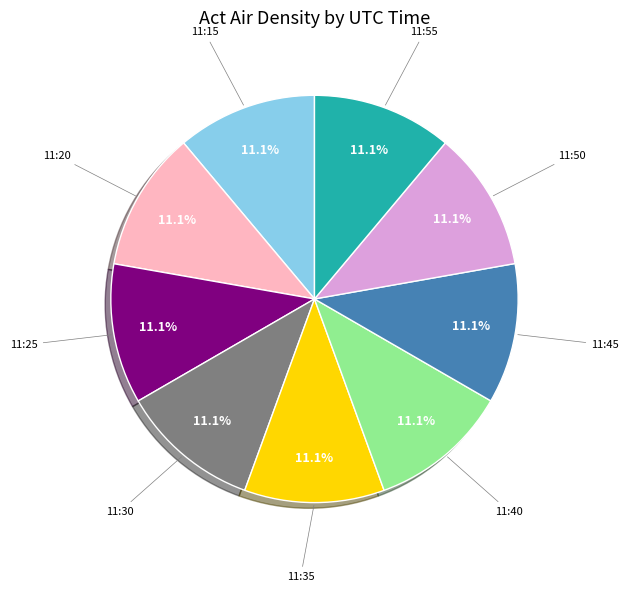

Is there any slice that represents more than half of the pie?

No